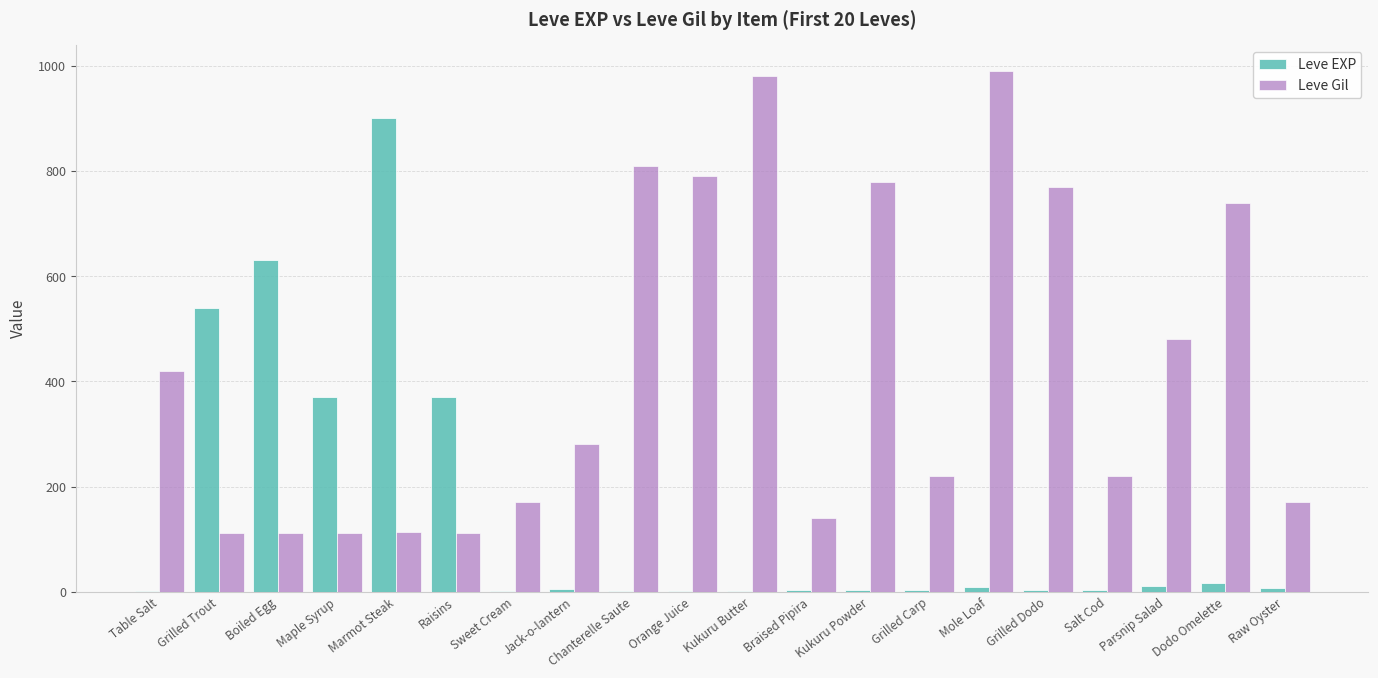

At which label is Leve Gil closest to 551?

Parsnip Salad